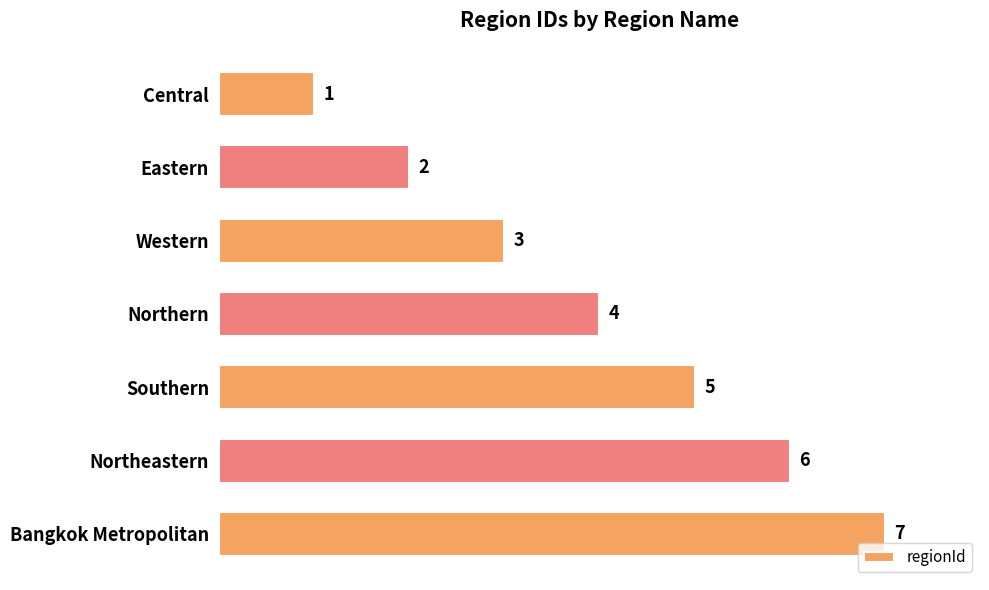

The value at Northeastern is 6. True or false?

True